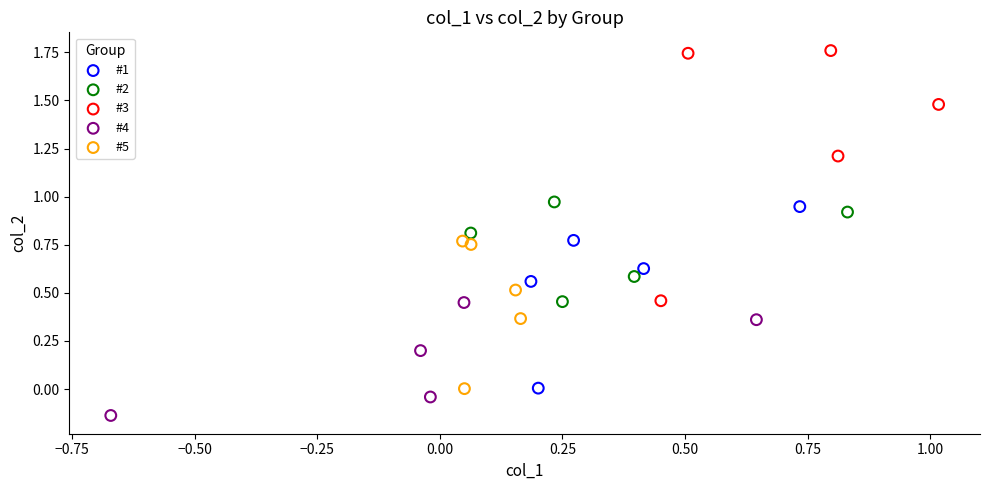

What are all the series names shown in the legend?

#1, #2, #3, #4, #5